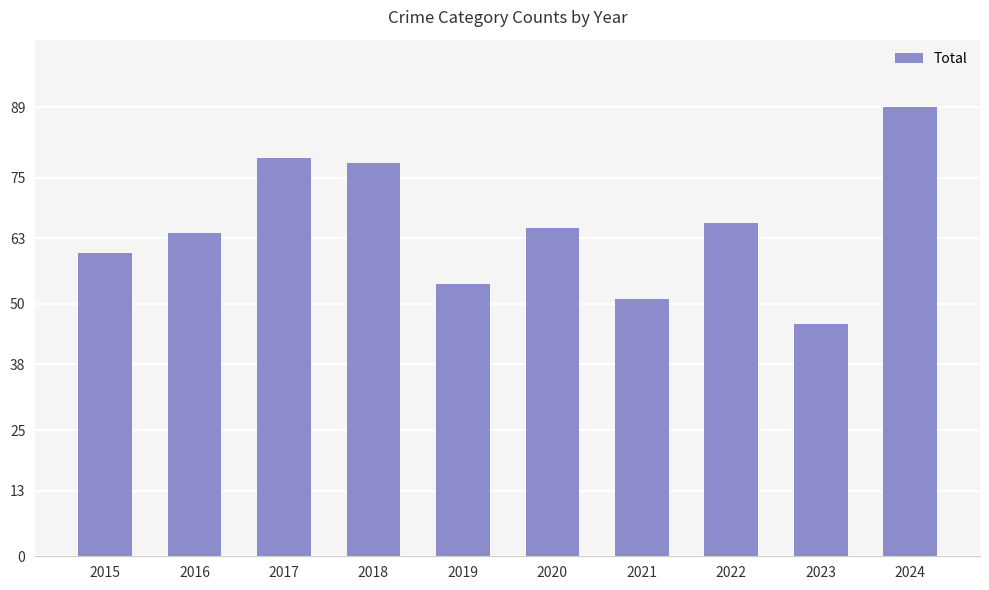

What is the value of the 4th bar from the left?

78